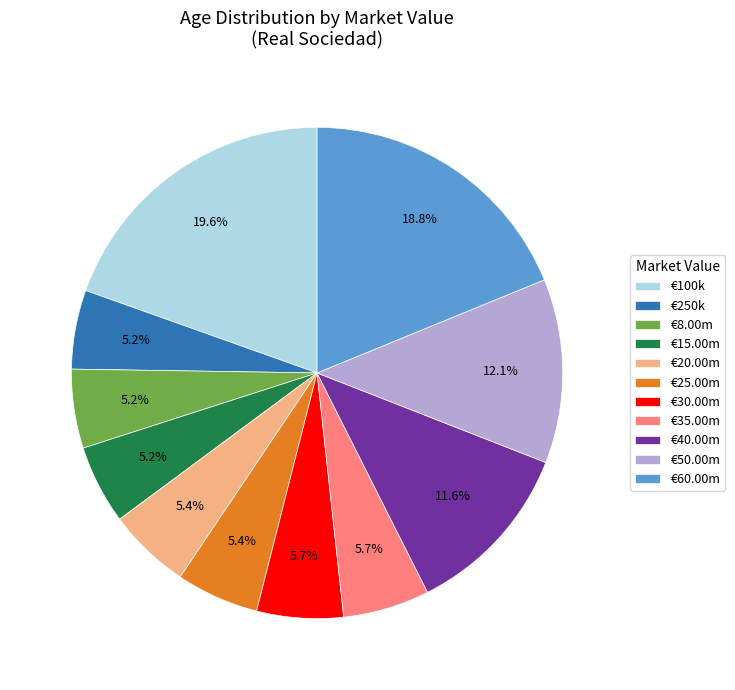

Which slice is the largest?

€100k